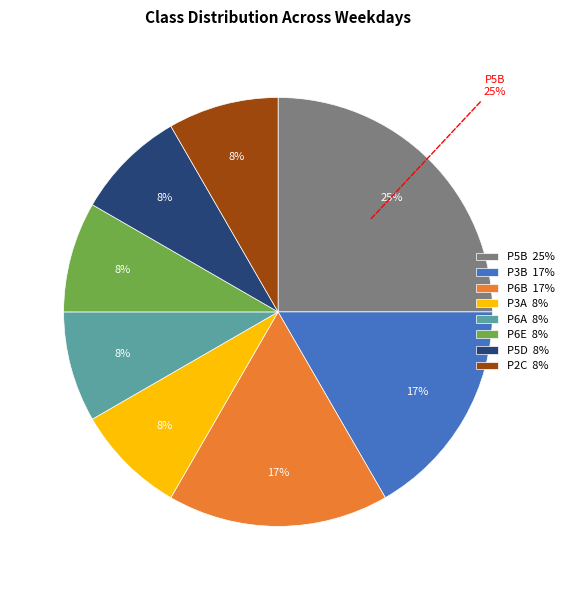

Which category has the smallest portion of the pie?

P3A